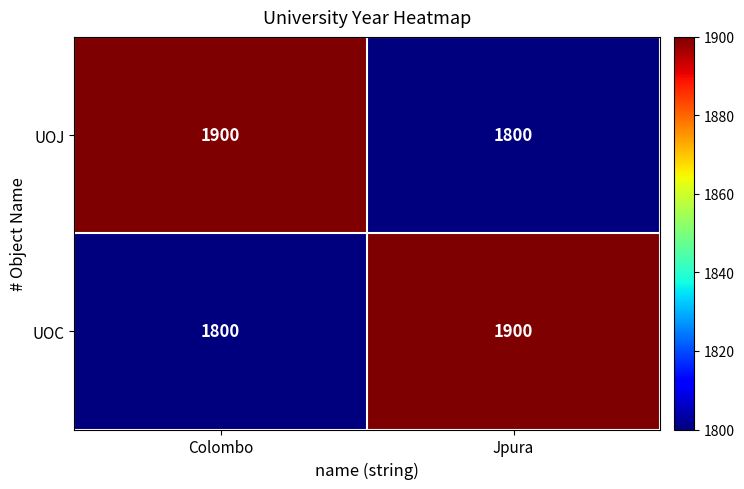

What is the difference between the highest and lowest values at Jpura?

100